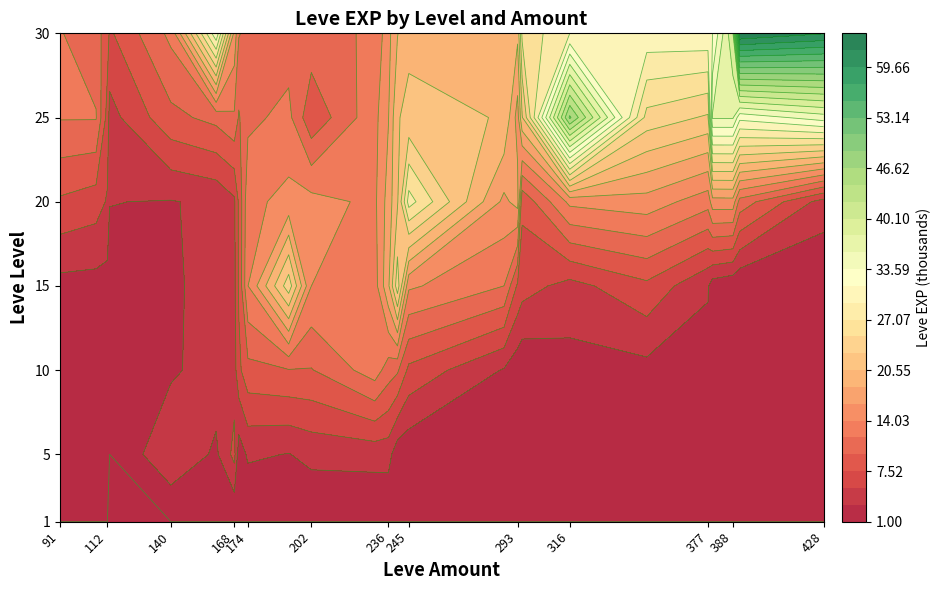

How many positive values does the 25 series have?

6